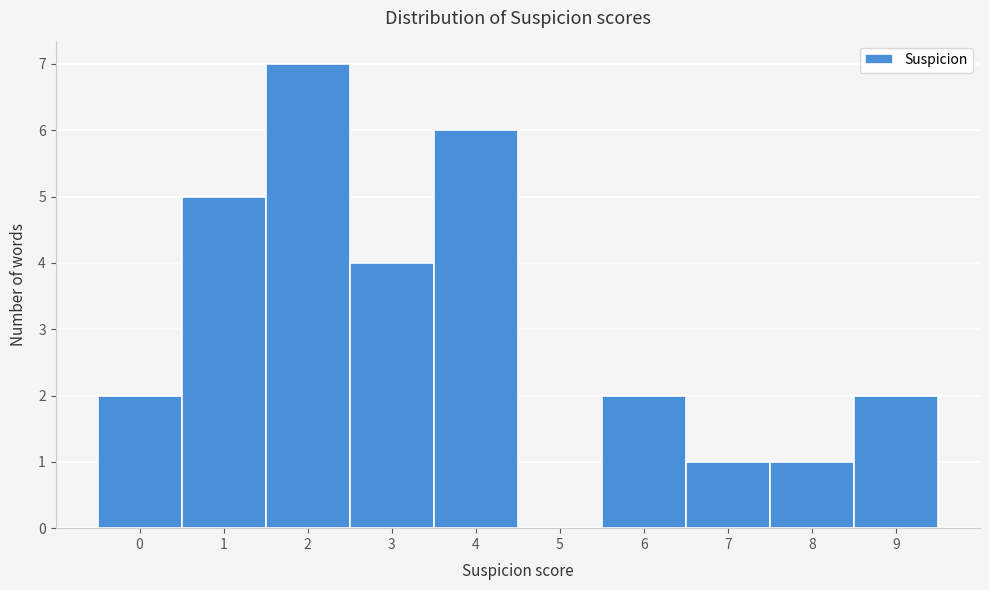

What is the height of the bar covering 1.5 to 2.5 on the x-axis? The values are not printed on the chart, so give them approximately, as read against the axis.

7